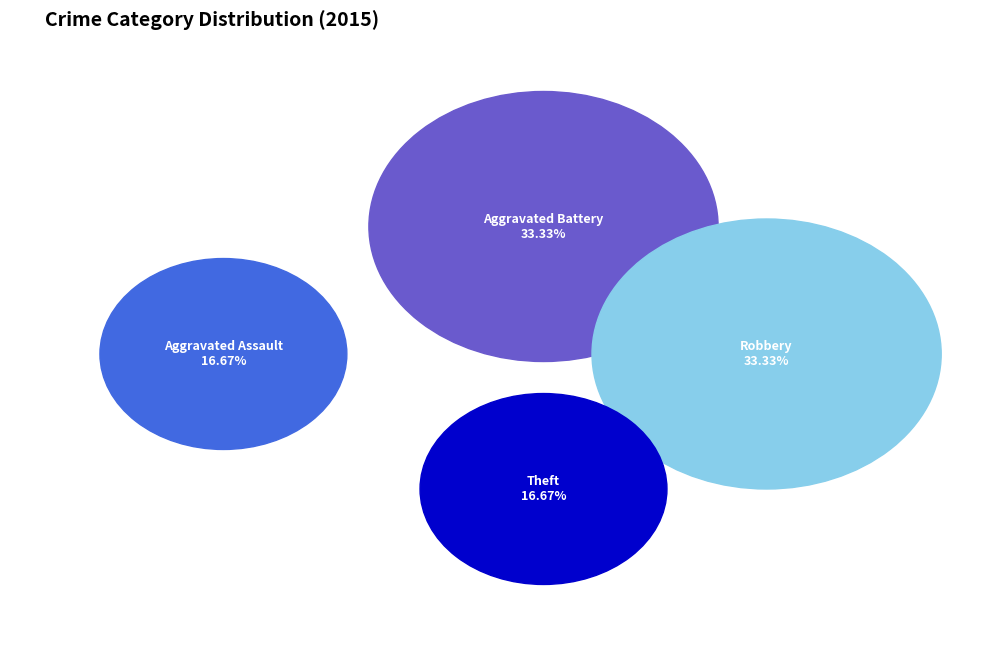

Does any single category account for the majority?

No